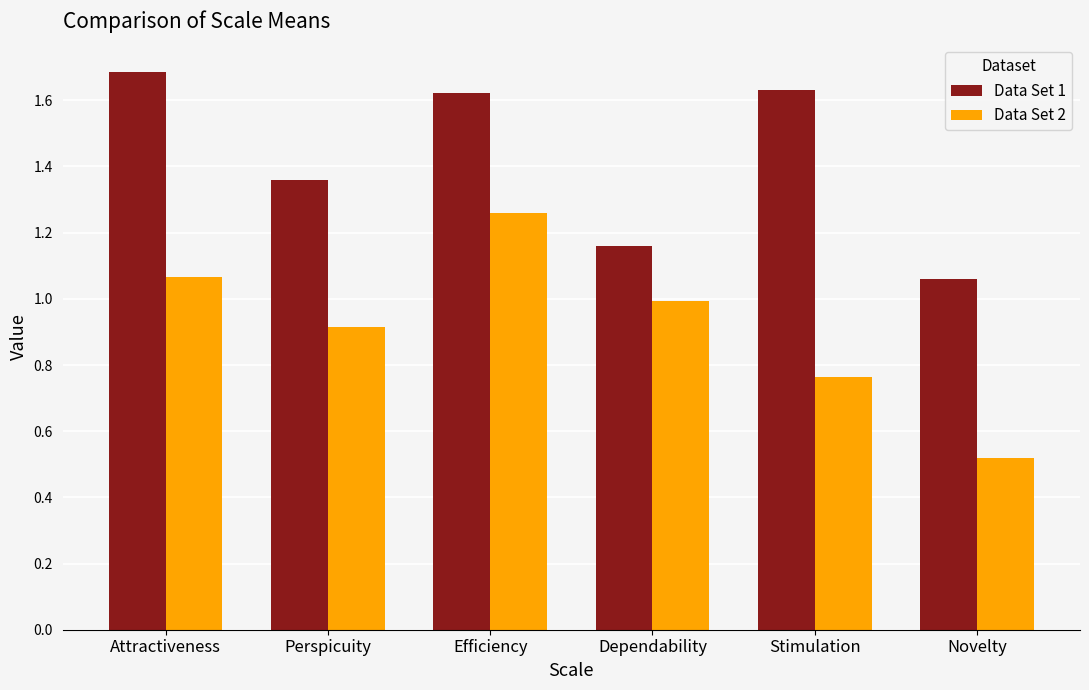

How many bars are there in each group?

2